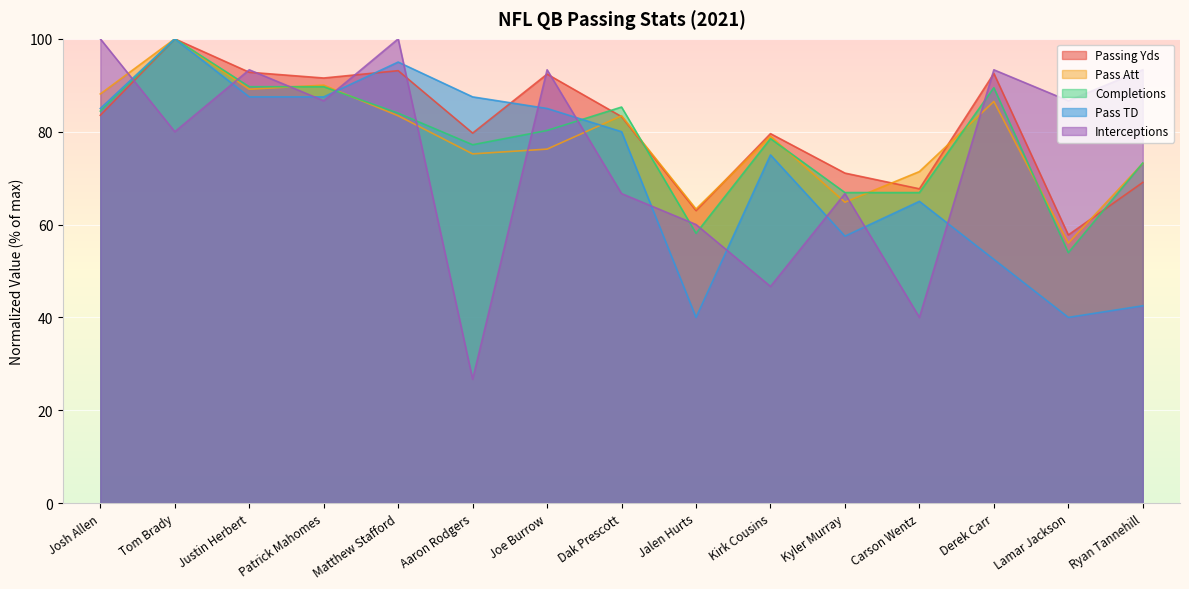

What is the total value across all series at Carson Wentz?

311.0